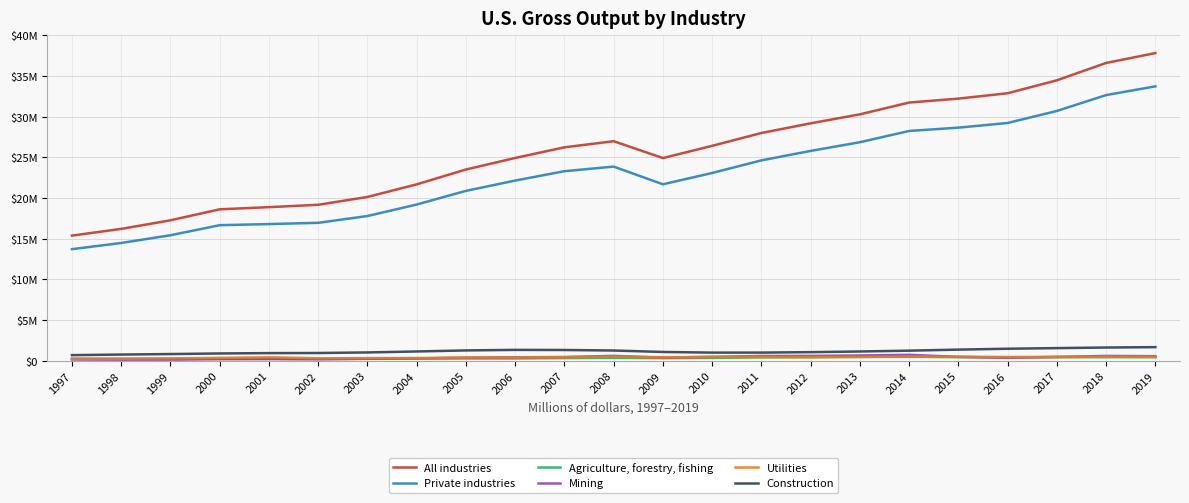

At which category does All industries reach its first local peak?

2008